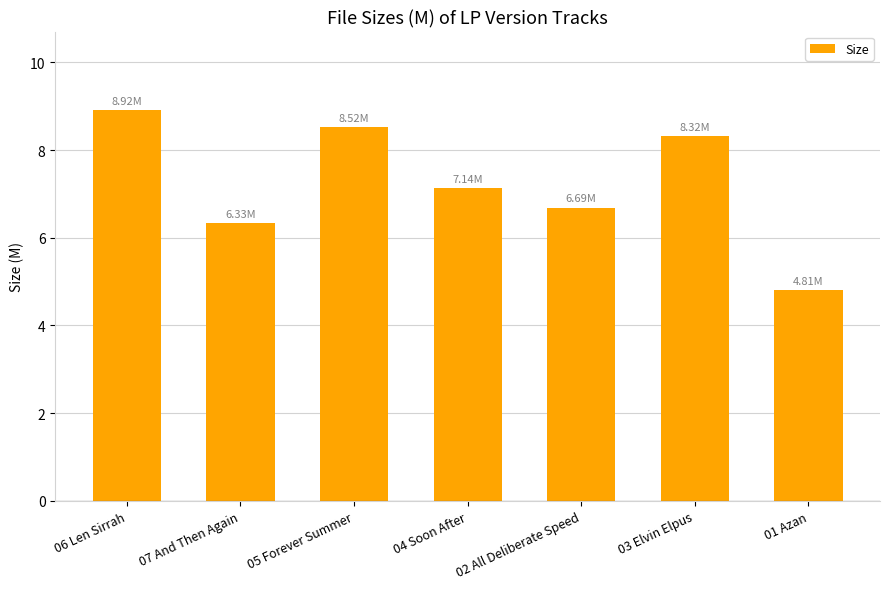

Read the value at 02 All Deliberate Speed.

6.7